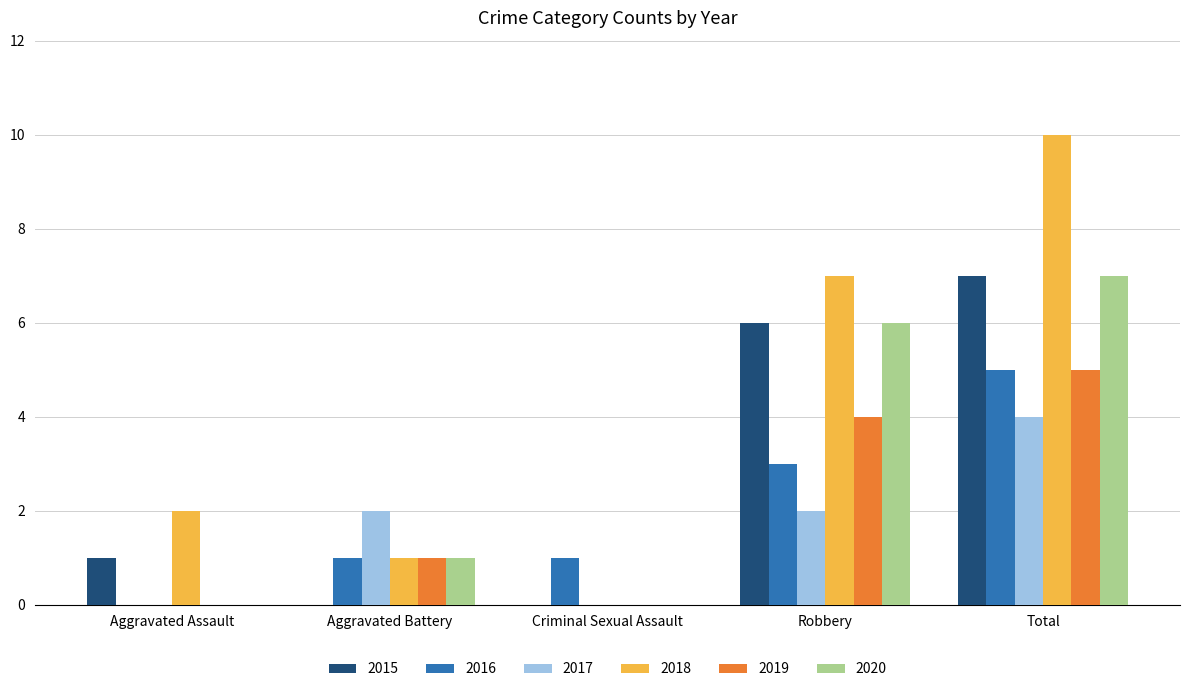

True or false: 2015 has a value of 6 at Robbery.

True